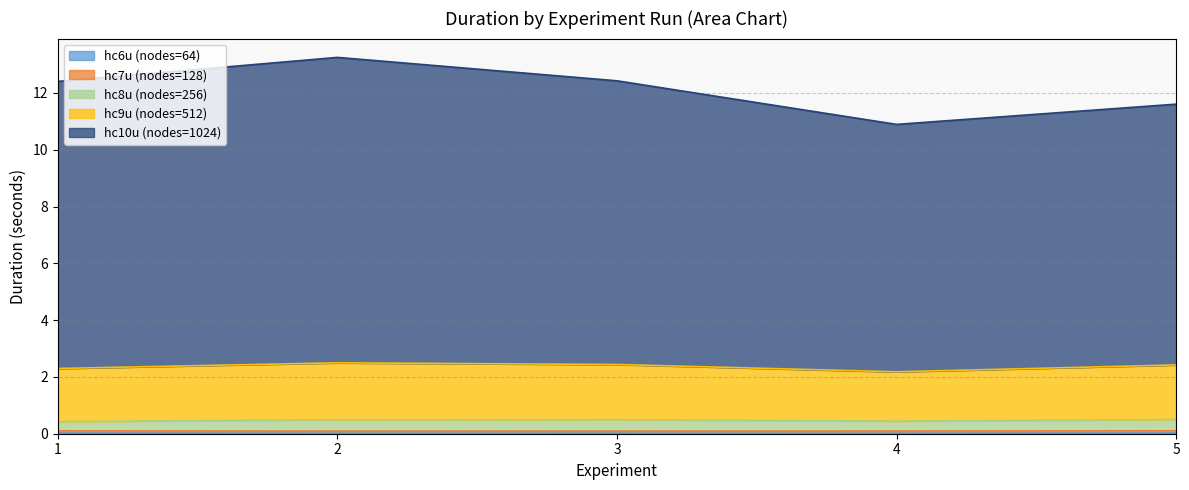

True or false: hc8u (nodes=256) has a value of 0.5 at 2.

True